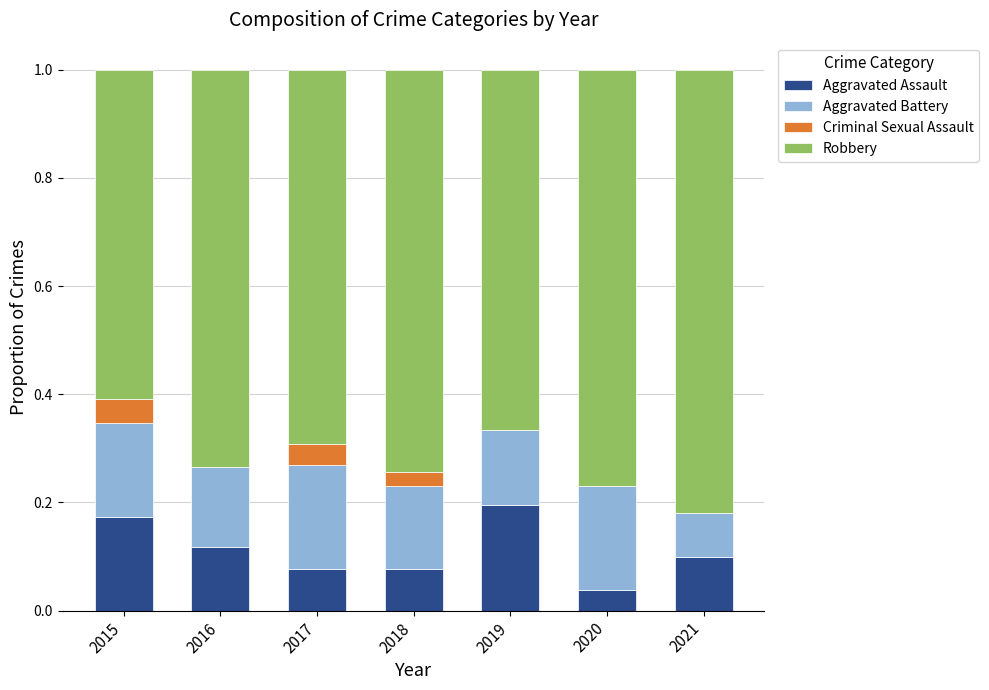

True or false: Aggravated Assault has a value of 0.1 at 2017.

True